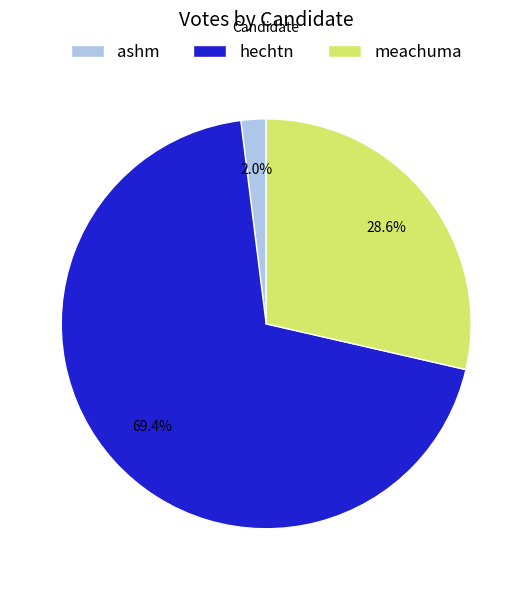

Combined, do meachuma and hechtn account for over 50%?

Yes